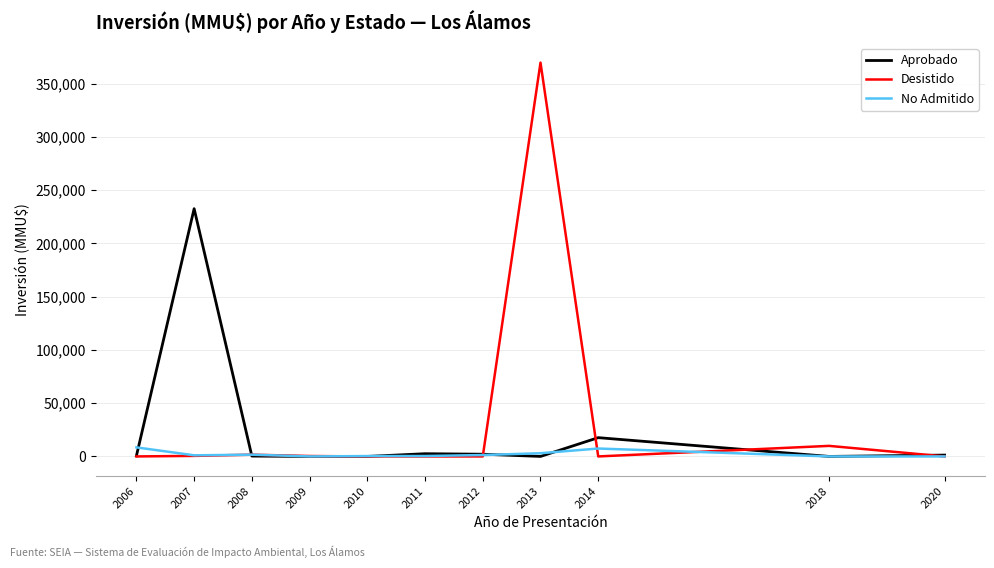

Which series has the largest range (max minus min)?

Desistido